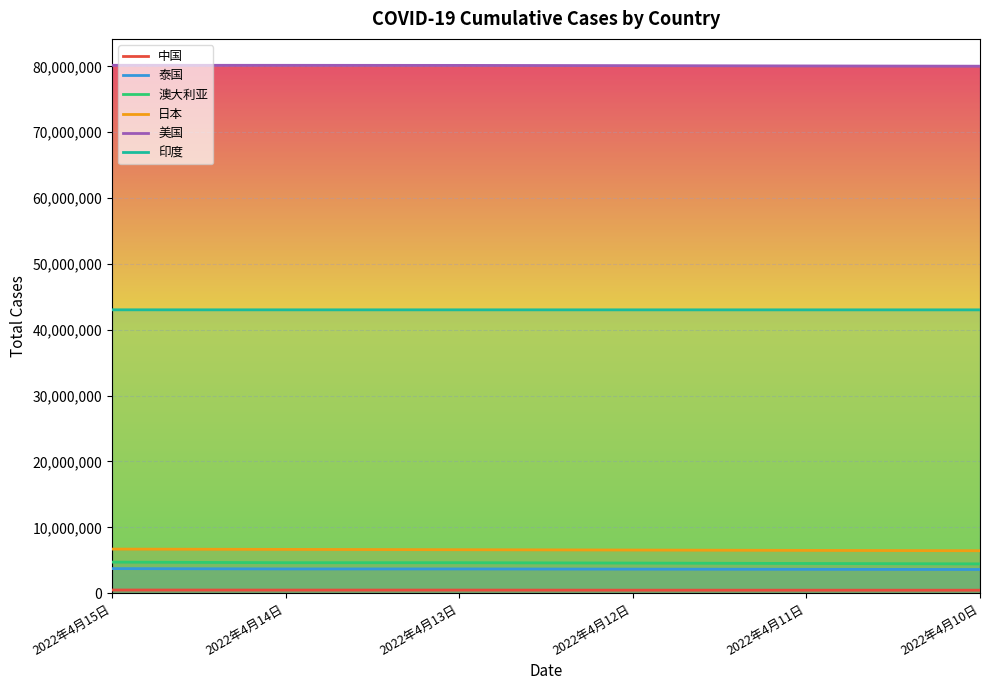

Rank the series by their maximum value, from highest to lowest.

美国, 印度, 日本, 澳大利亚, 泰国, 中国